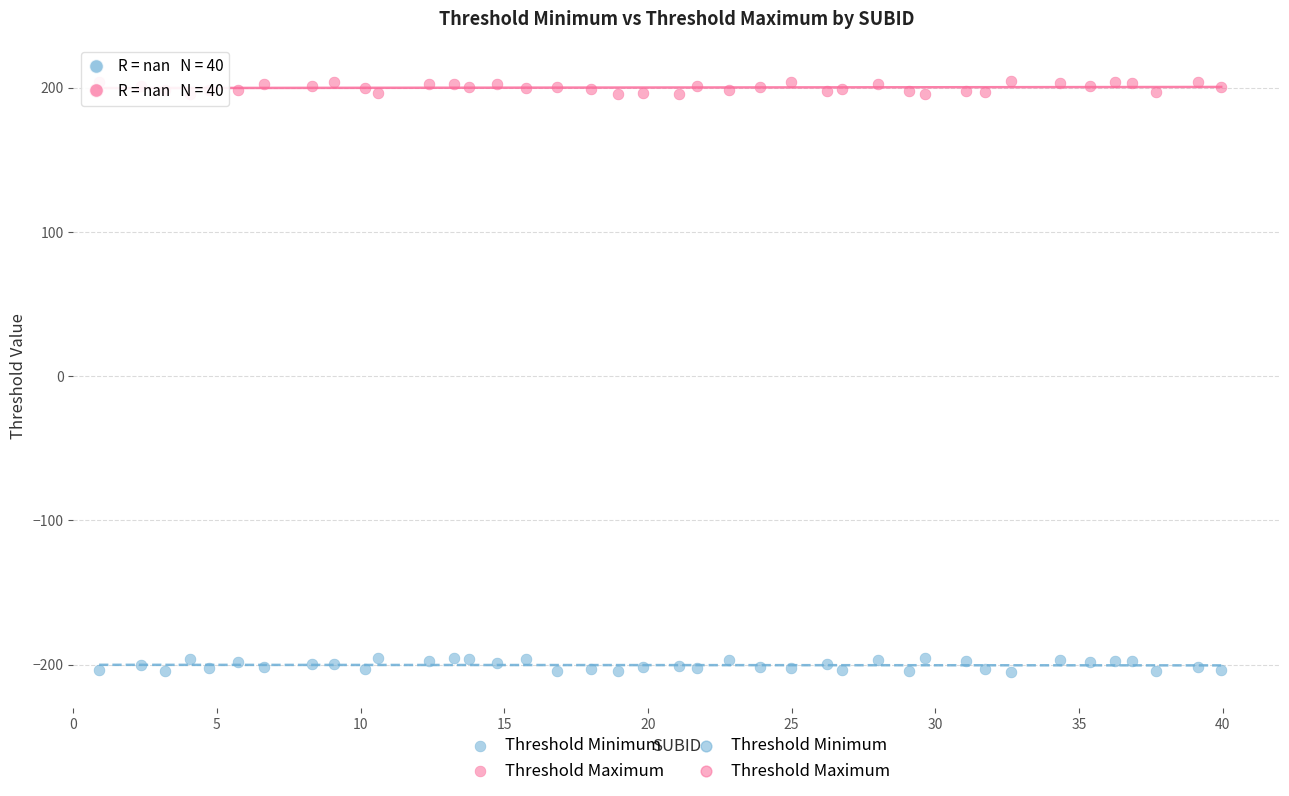

Which series reaches the minimum Y coordinate?

Threshold Minimum